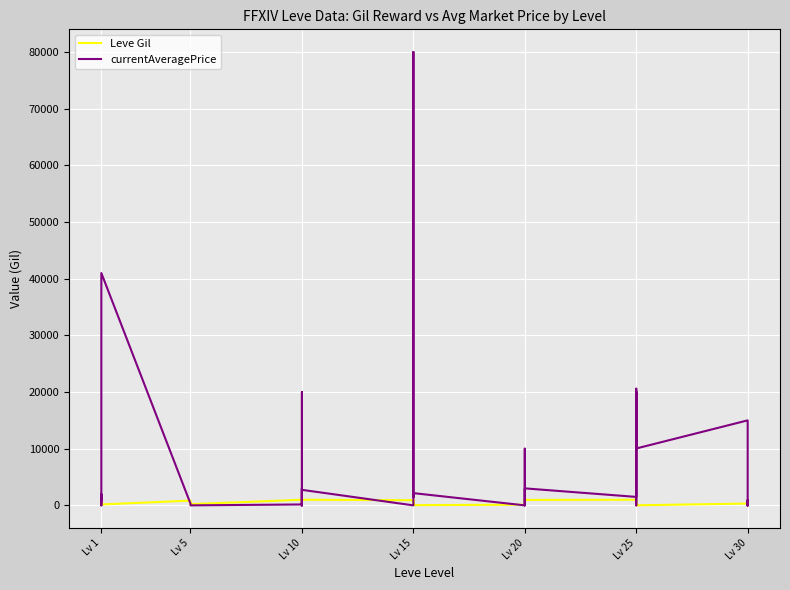

Rank the series at Lv 20 from highest to lowest value.

Leve Gil, currentAveragePrice